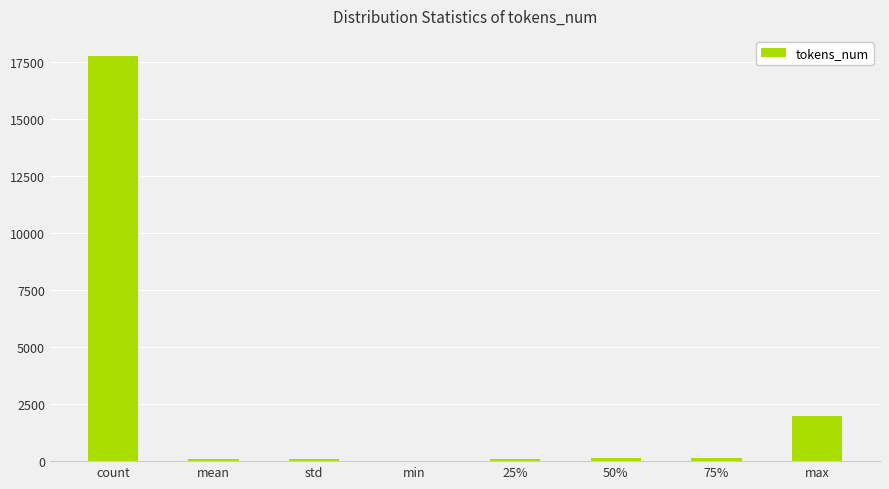

What is the sum of the values at count and 25%?

17860.0